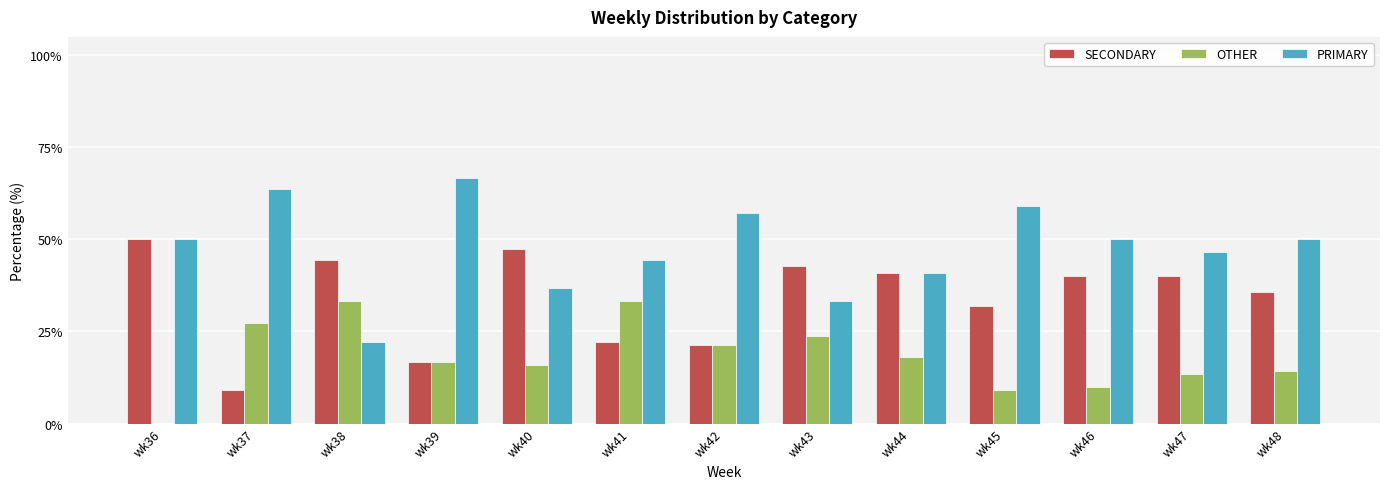

Where does the SECONDARY series first go above 40?

wk36